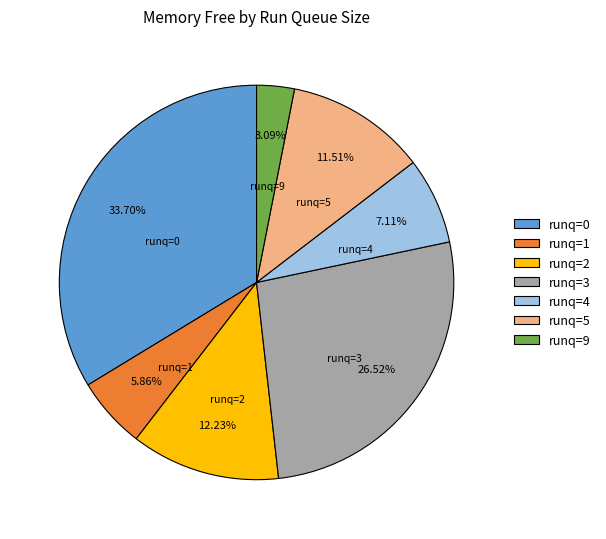

How many slices are in this pie chart?

7